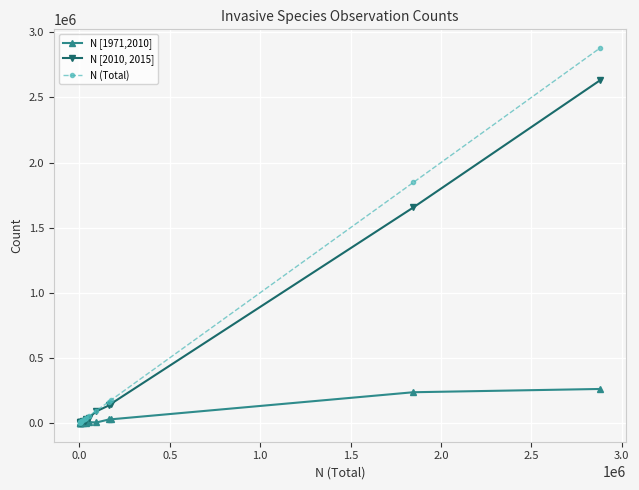

What is the lowest value of the N [2010, 2015] series?

1541